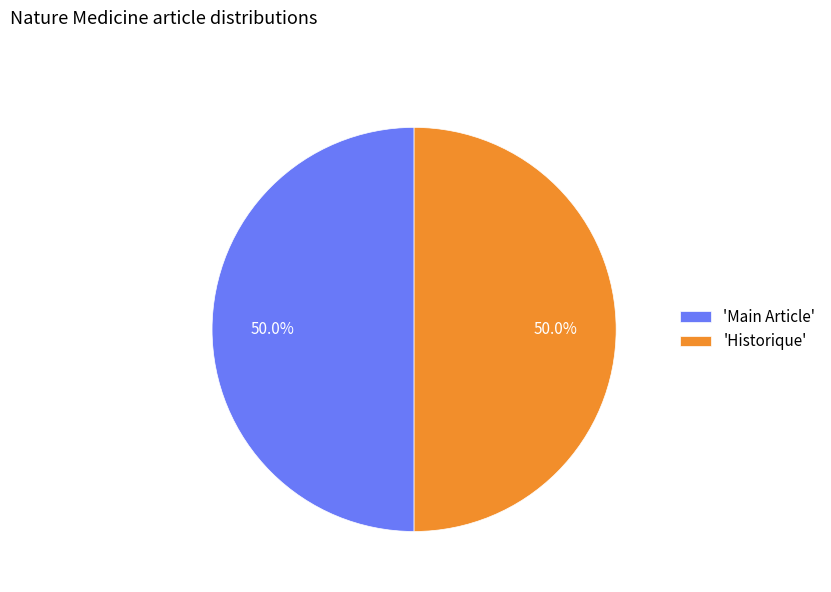

Combined, do 'Main Article' and 'Historique' account for over 50%?

Yes